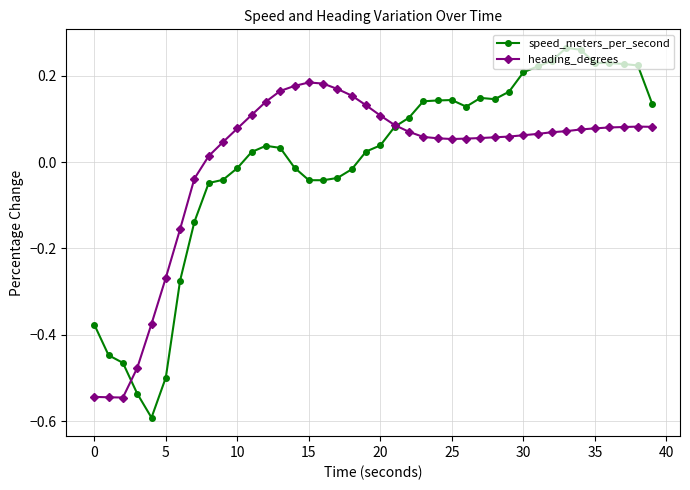

True or false: heading_degrees and speed_meters_per_second cross at least once.

True